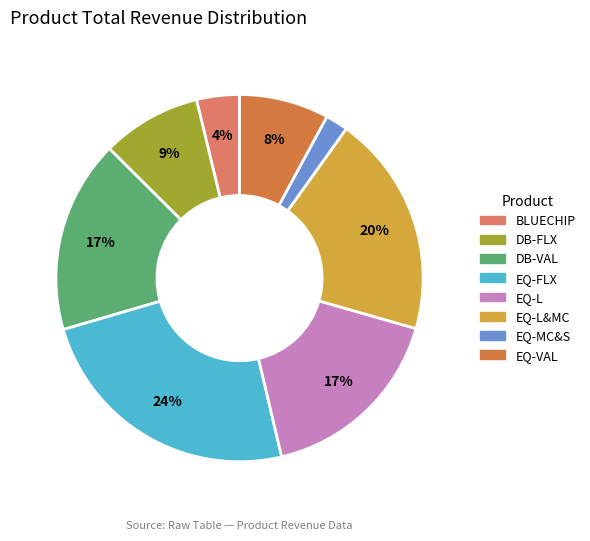

Is the sum of EQ-MC&S and EQ-VAL greater than half?

No